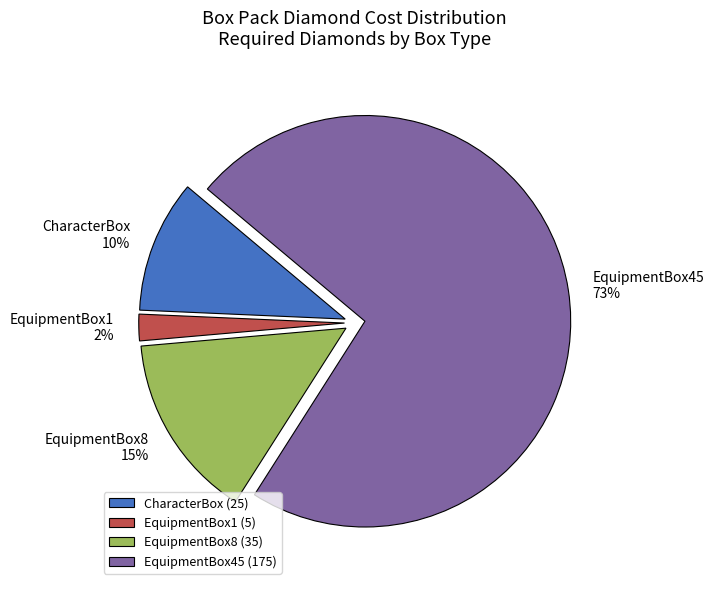

To the nearest percent, what is the combined percentage of EquipmentBox1 and EquipmentBox45?

75%